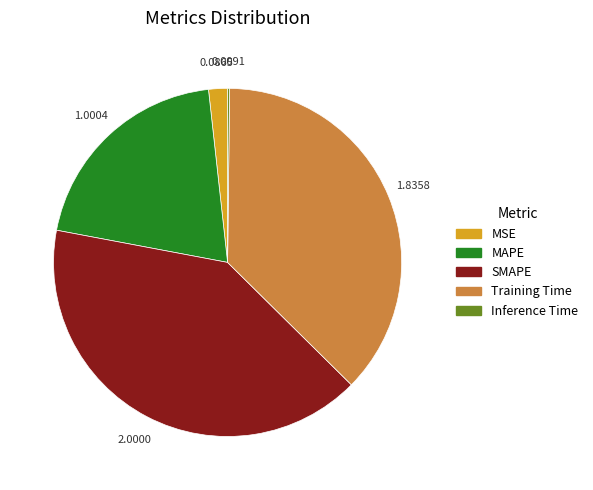

What is the largest slice in the pie chart?

SMAPE